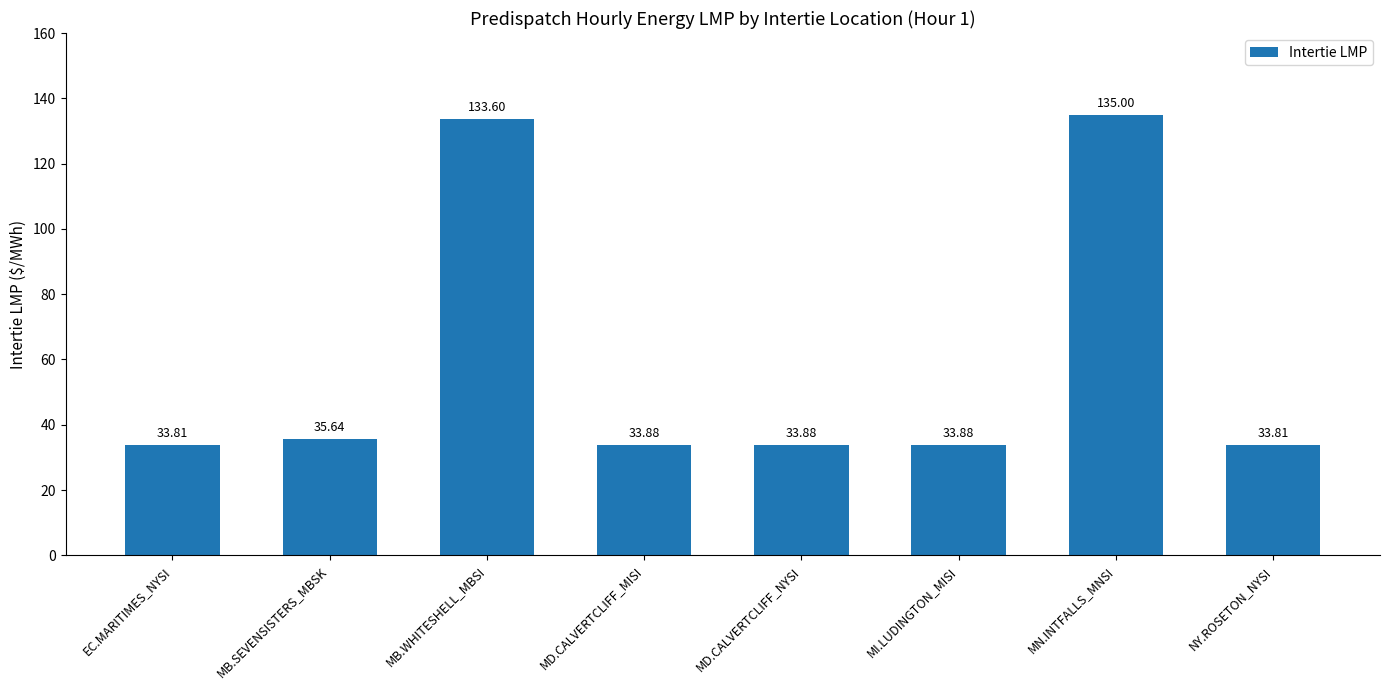

Approximately how many times larger is the value at EC.MARITIMES_NYSI compared to MN.INTFALLS_MNSI?

0.3